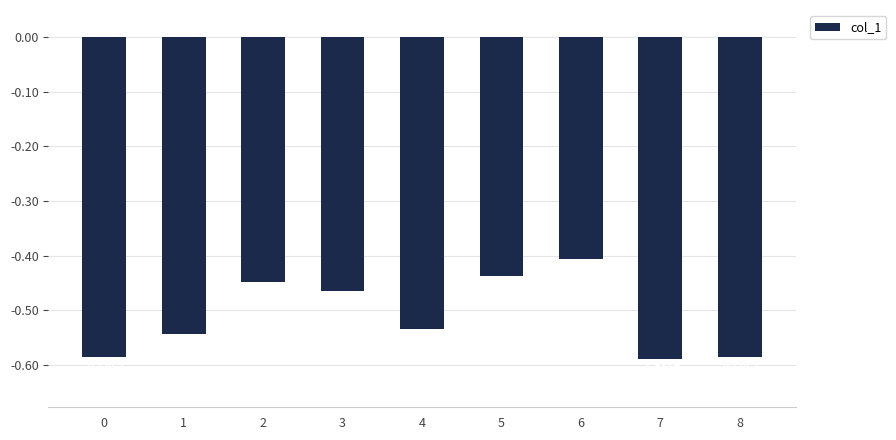

How many bars are there in total?

9